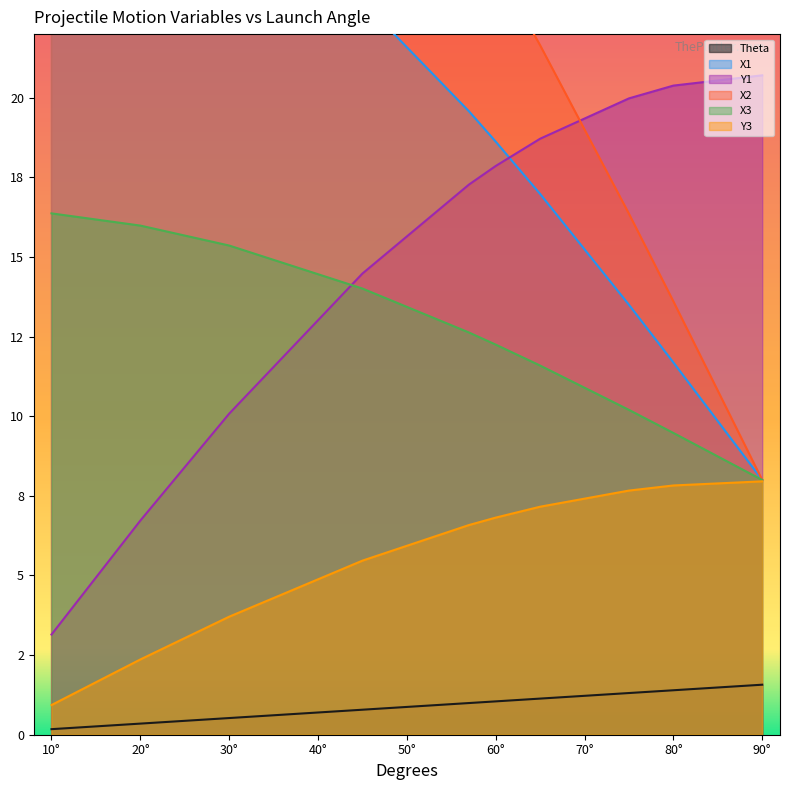

True or false: Y1 and Theta cross at least once.

False